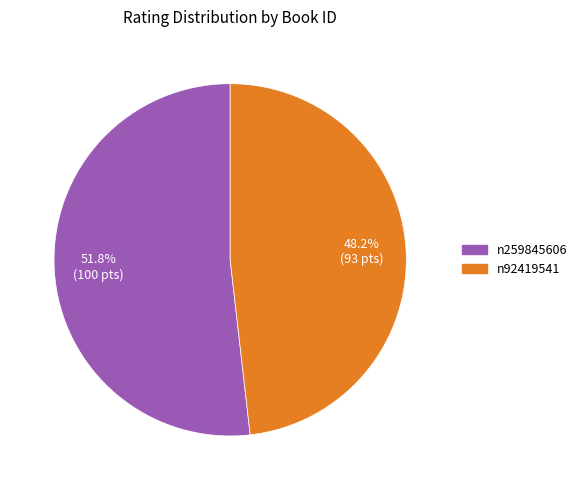

To the nearest percent, what is the difference between the n92419541 and n259845606 slice percentages?

4%